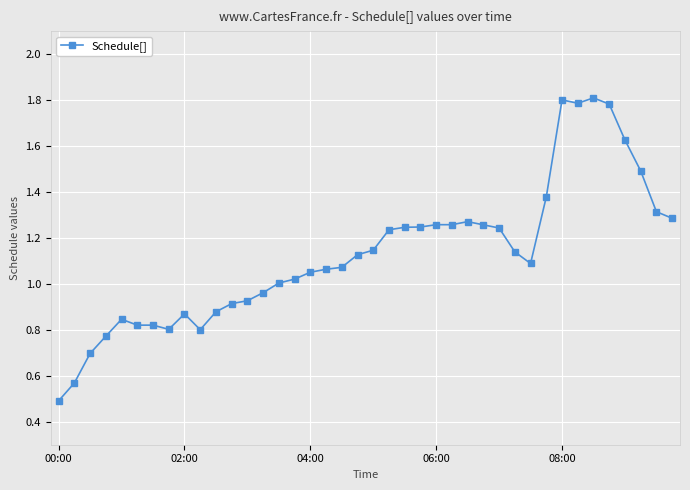

What is the smallest value displayed?

0.5